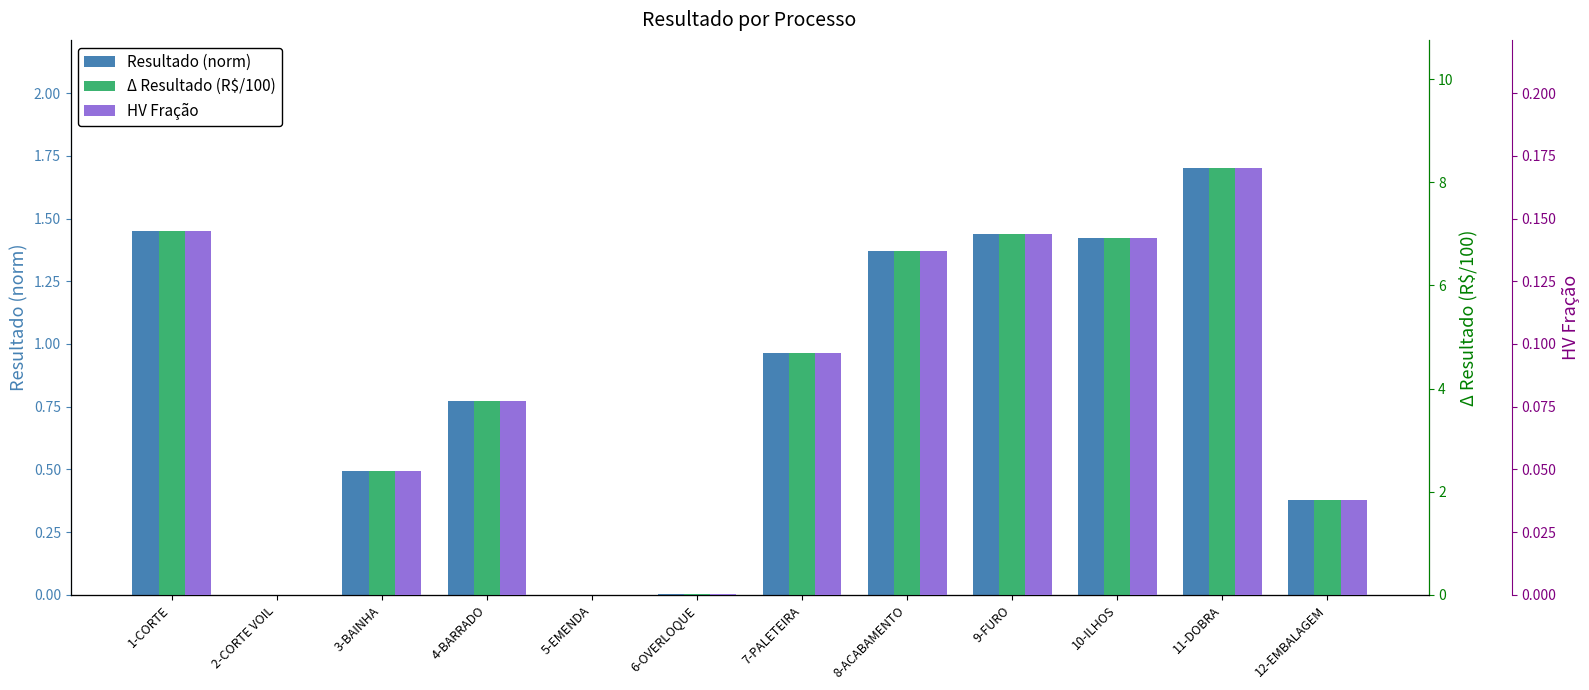

Is the value of Resultado (R$/100) at 6-OVERLOQUE greater than the value of Resultado (norm) at 9-FURO?

No